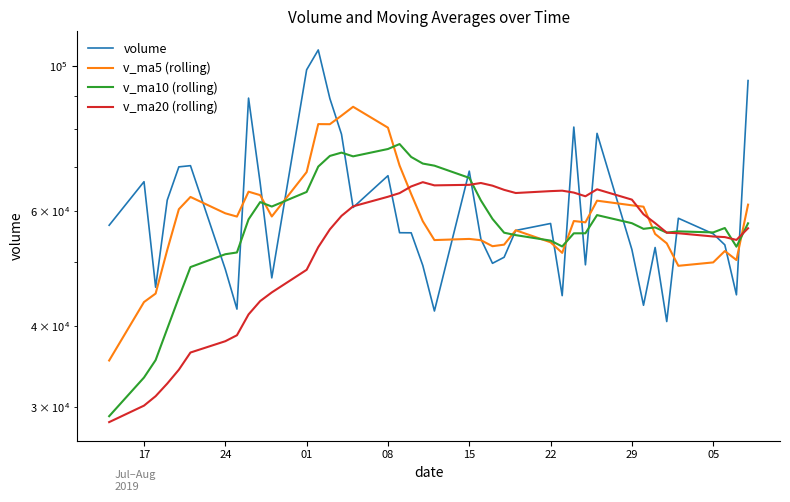

In v_ma5 (rolling), how many points are higher than both neighbors (excluding endpoints)?

9